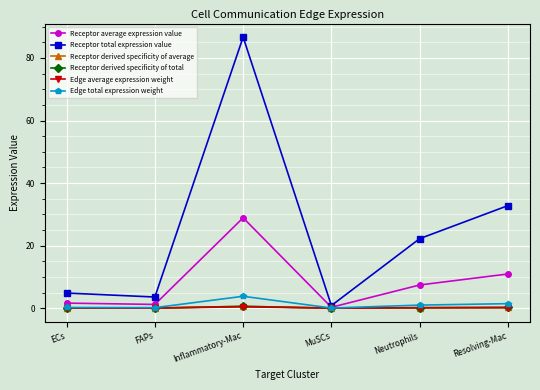

At how many categories does at least one series exceed 61?

1